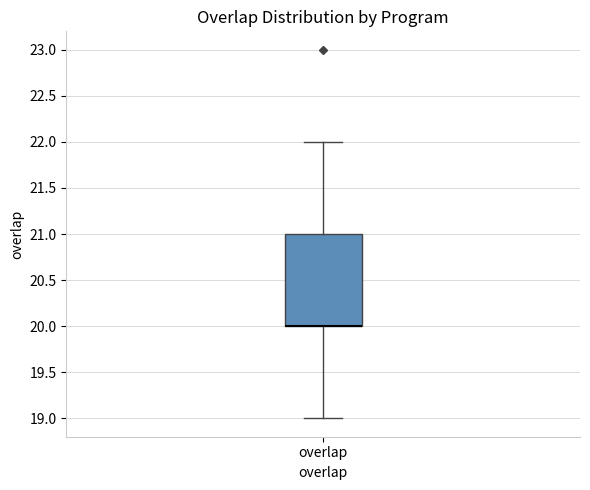

Transcribe this box plot: give where the median line is, the range the box spans, and where the two whiskers end, as read against the y-axis. The values are not printed on the chart, so give them approximately, as read against the axis.

median 20 (drawn on the box's lower edge), box 20 to 21, whiskers 19 to 22